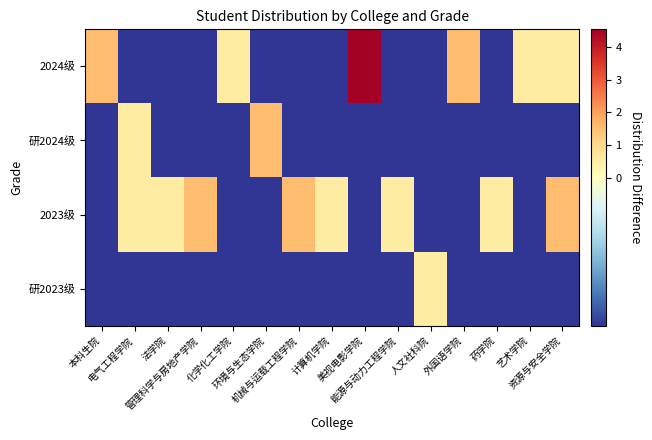

At how many categories does at least one series exceed 0?

15